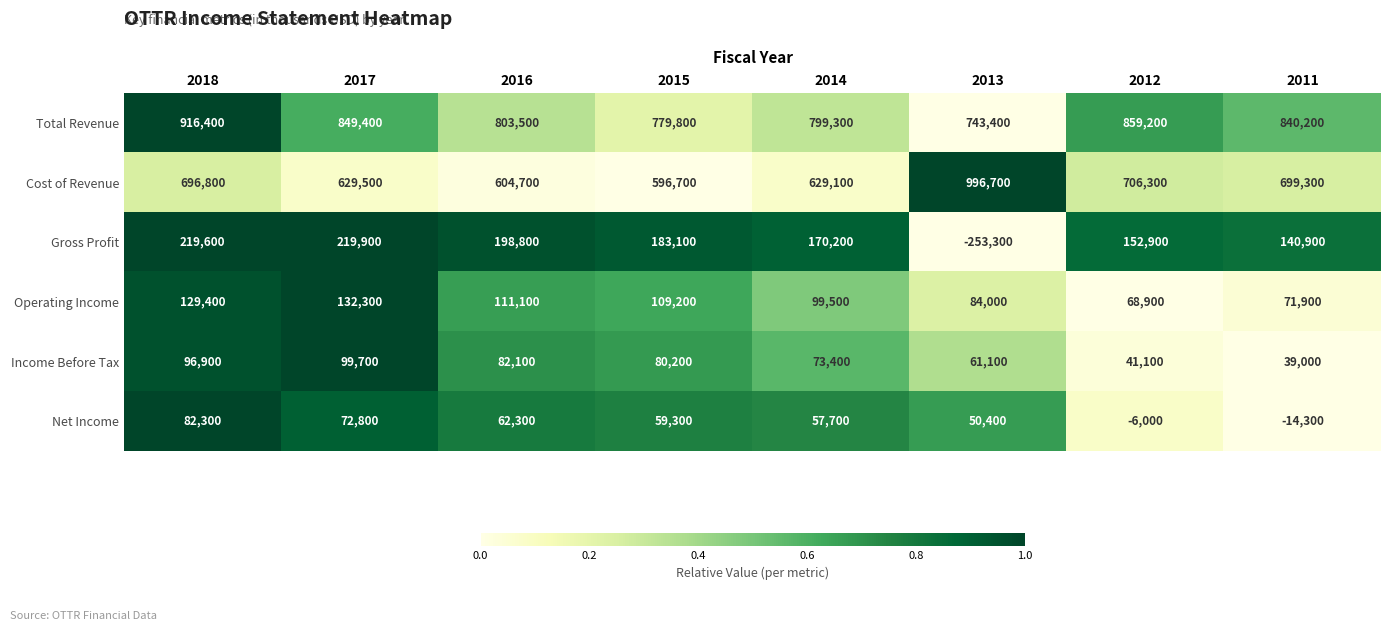

How many distinct data groups are displayed?

6